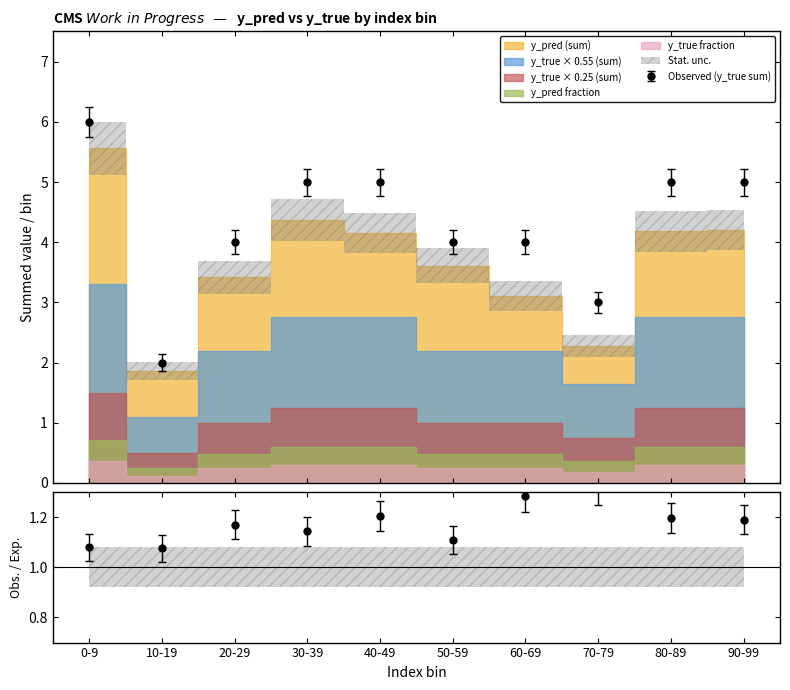

At which label does y_true_sum reach its minimum?

10-19